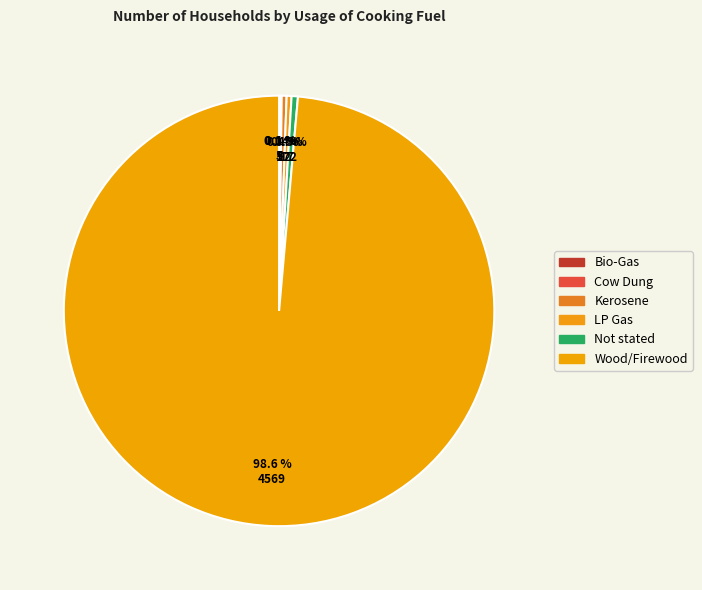

True or false: LP Gas accounts for 10% of the total.

False